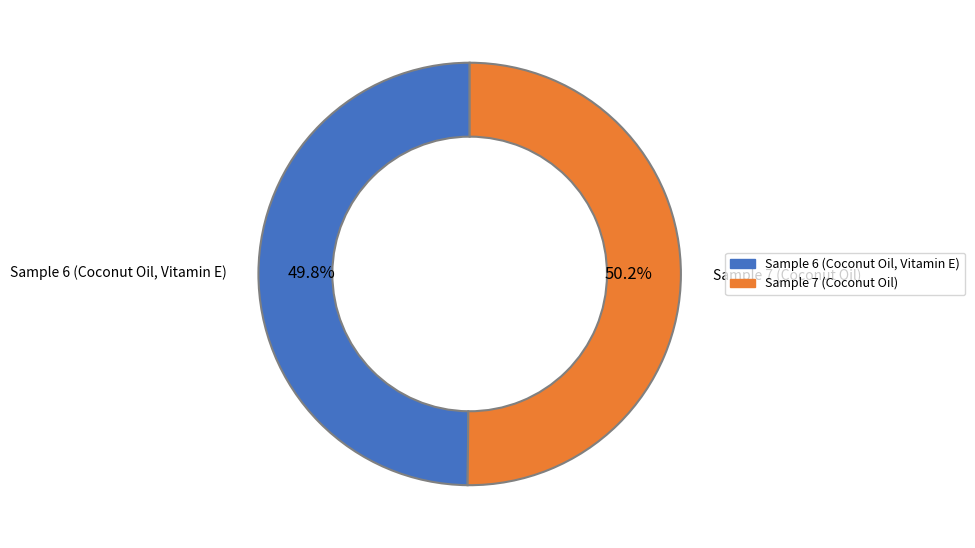

To the nearest percent, what is the average slice percentage?

50%